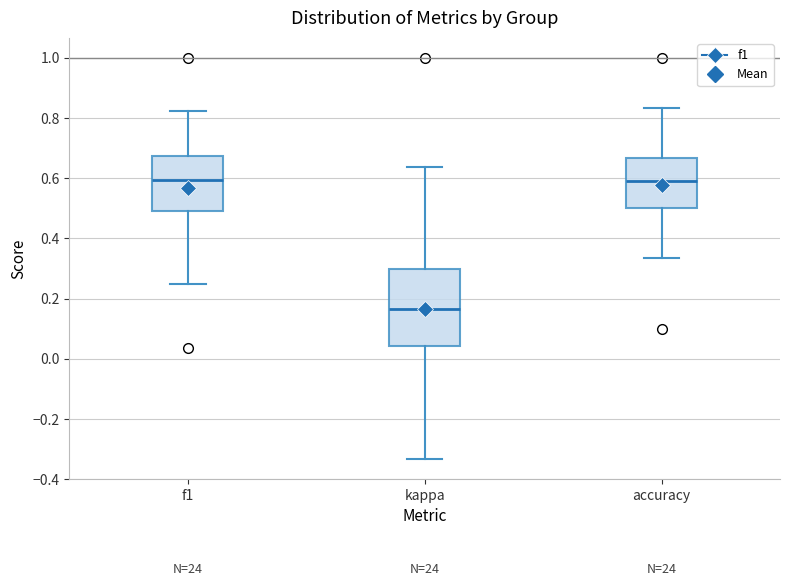

Where does the median line of the box for kappa sit on the y-axis? The values are not printed on the chart, so give them approximately, as read against the axis.

0.16